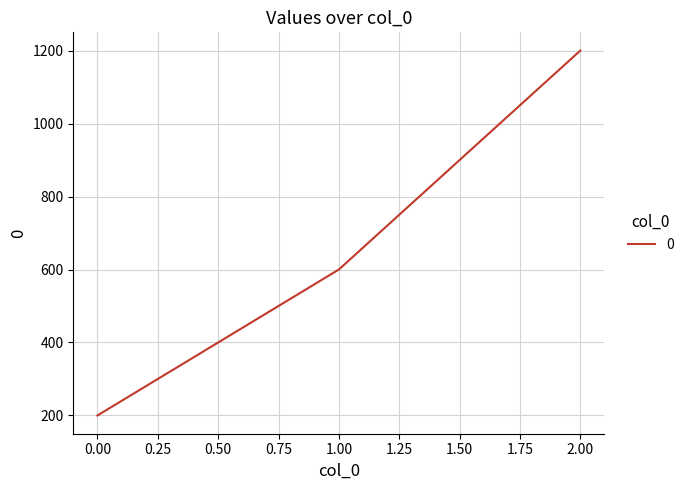

How many distinct data groups are displayed?

1